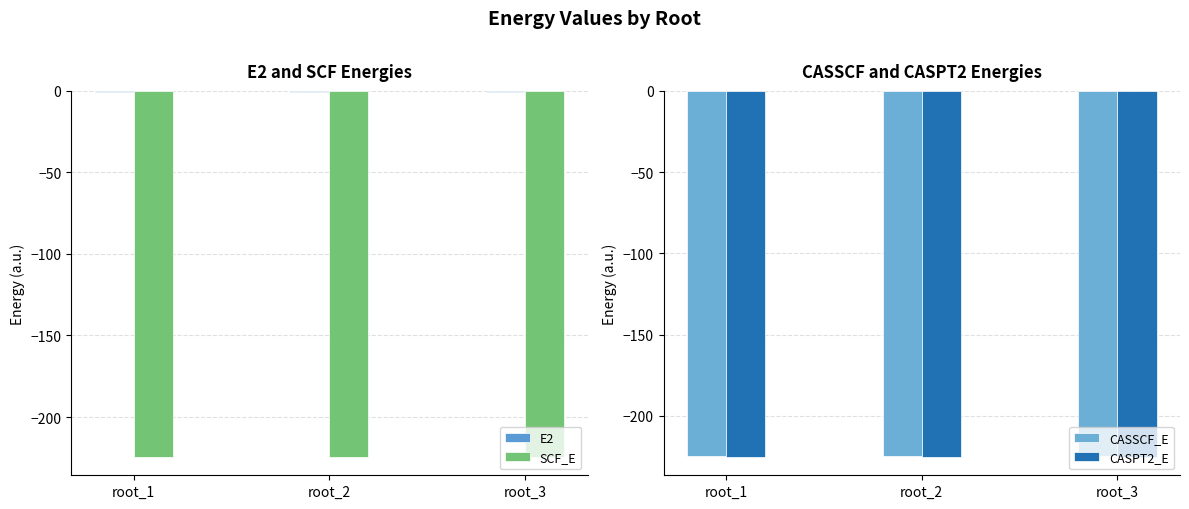

At root_2, list the series in order from smallest to largest.

CASPT2_E, SCF_E, CASSCF_E, E2